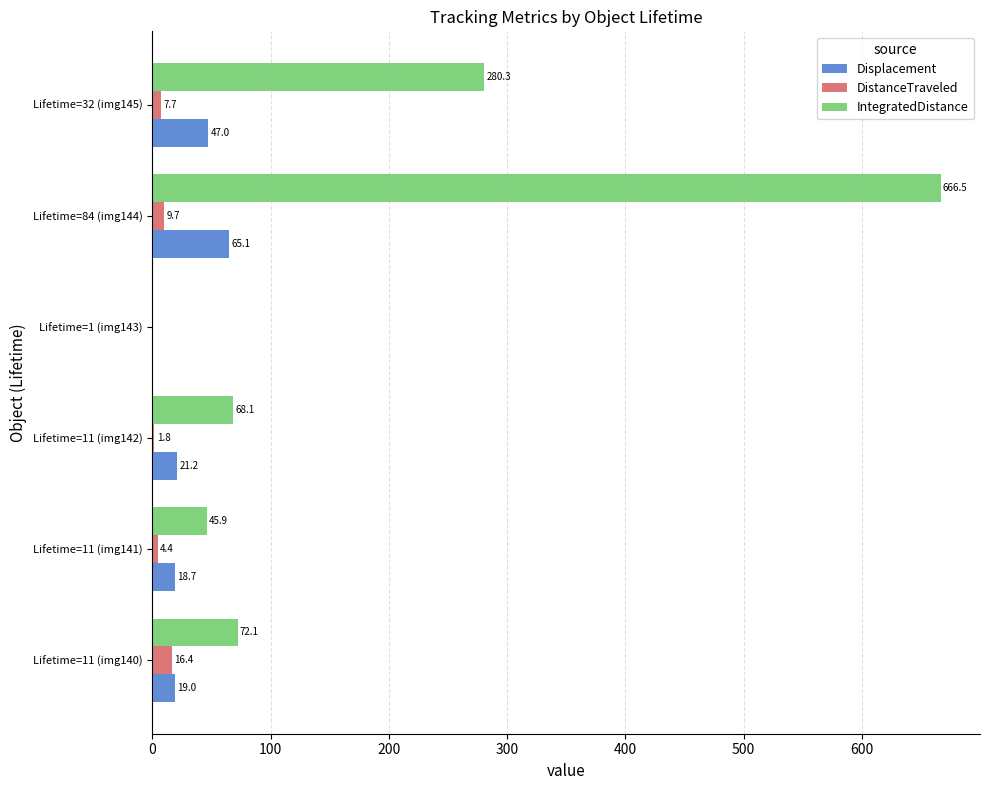

What are all the series names shown in the legend?

Displacement, DistanceTraveled, IntegratedDistance